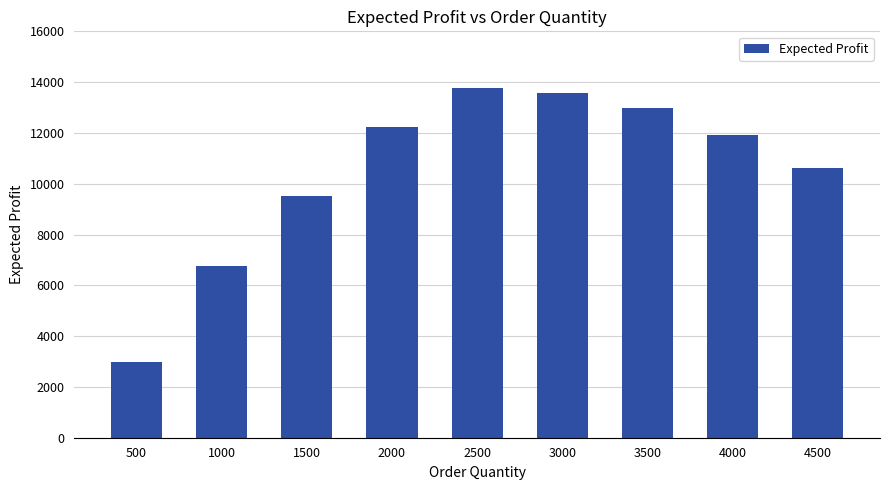

Reading left to right, extract all data points from this chart.

500=3000	1000=6750	1500=9500	2000=12250	2500=13750	3000=13563	3500=13000	4000=11925	4500=10613